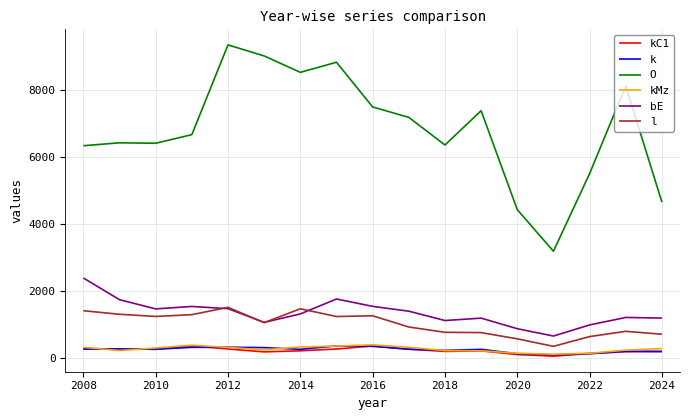

True or false: O and k cross at least once.

False